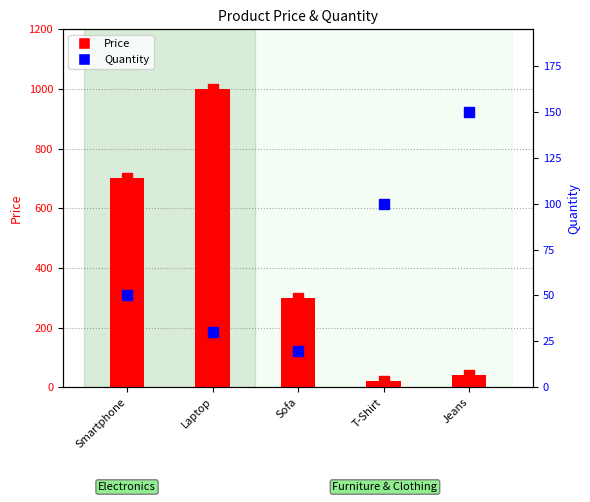

The Quantity series shows 20 at Sofa. True or false?

True